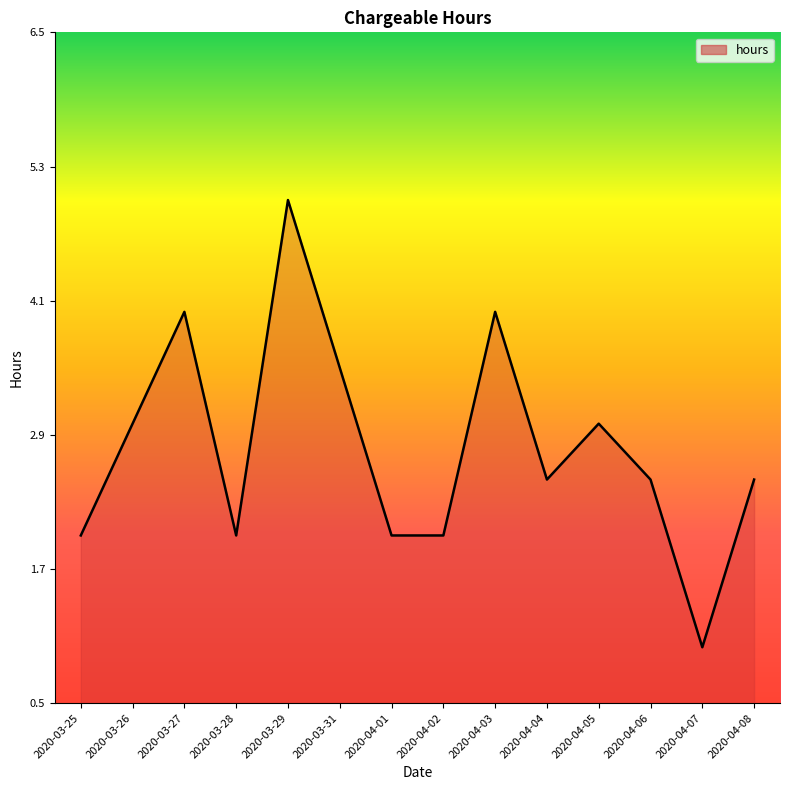

What is the minimum value shown in the chart?

1.0